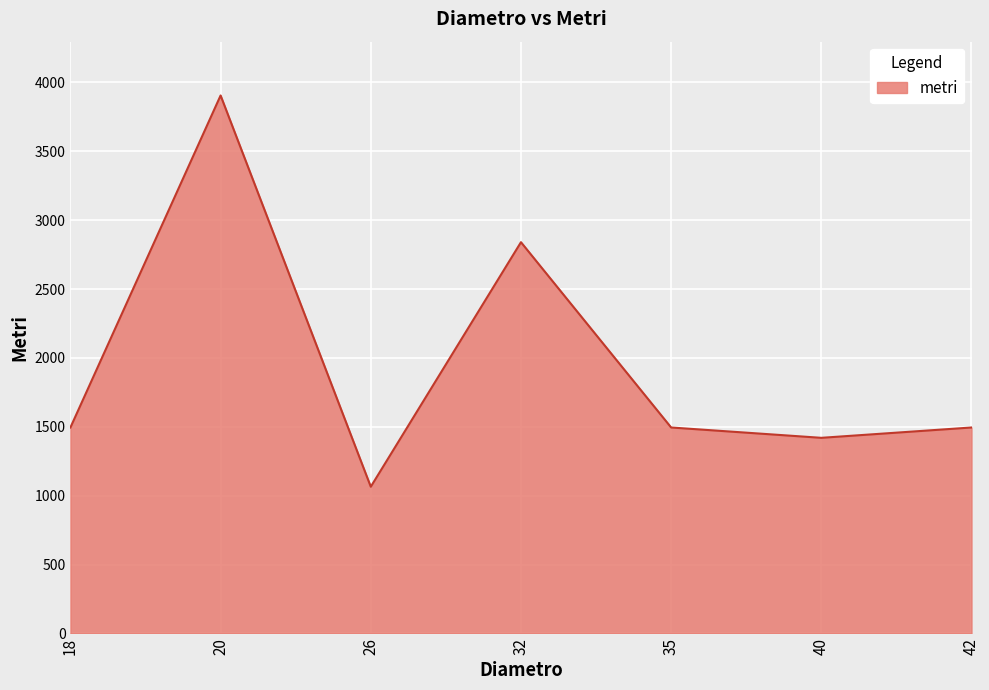

True or false: the data shows 2148 at 40.

False